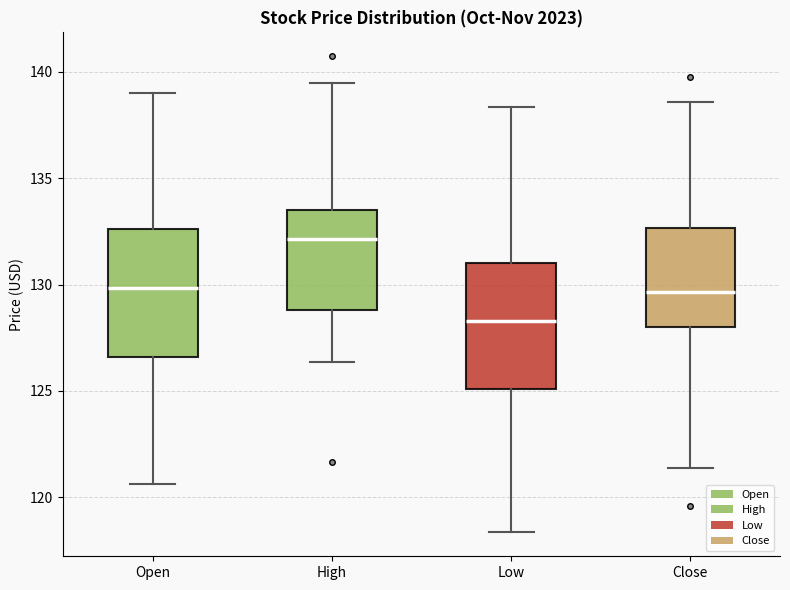

Reading left to right, read every box against the y-axis: the position of its median line, the range the box covers, and the ends of its whiskers. The values are not printed on the chart, so give them approximately, as read against the axis.

Open: median 130.0, box 126.5 to 132.5, whiskers 120.5 to 139.0
High: median 132.0, box 129.0 to 133.5, whiskers 126.5 to 139.5
Low: median 128.5, box 125.0 to 131.0, whiskers 118.5 to 138.5
Close: median 129.5, box 128.0 to 132.5, whiskers 121.5 to 138.5